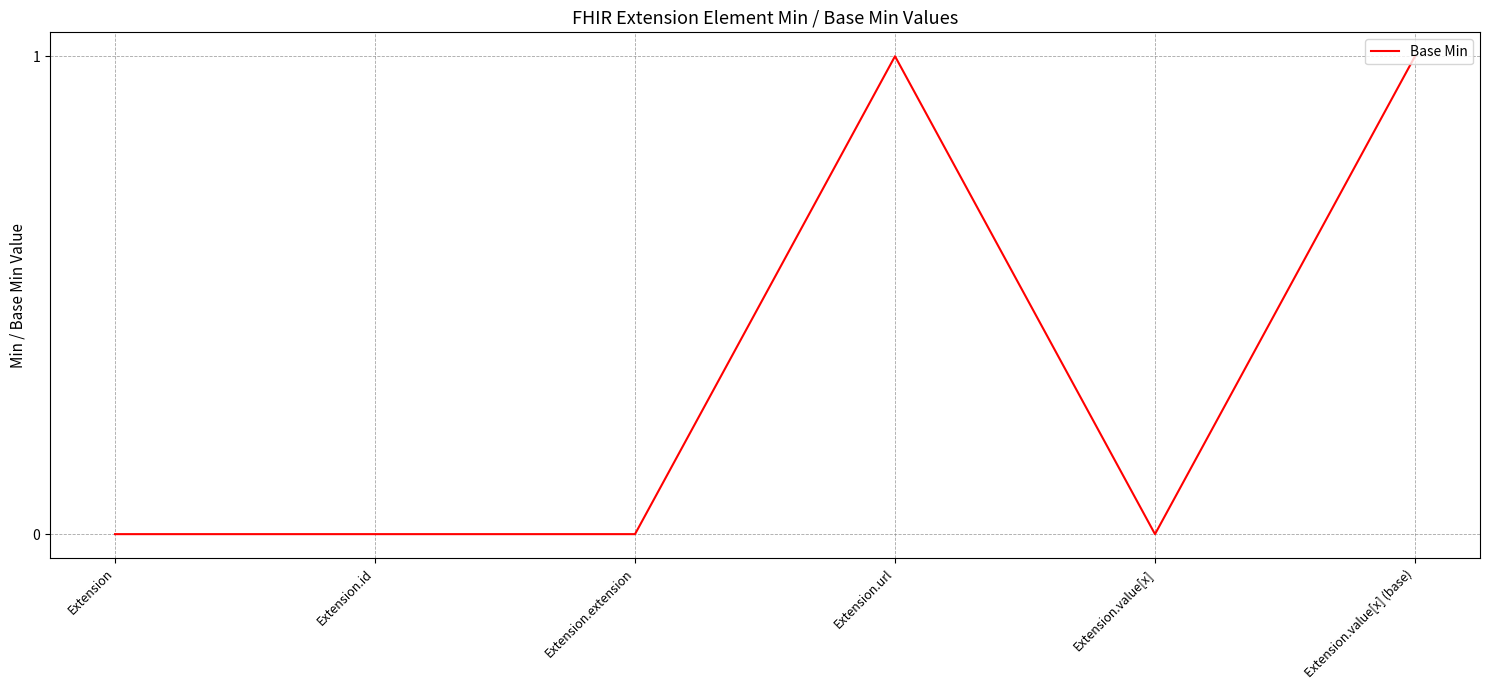

How many distinct data groups are displayed?

1